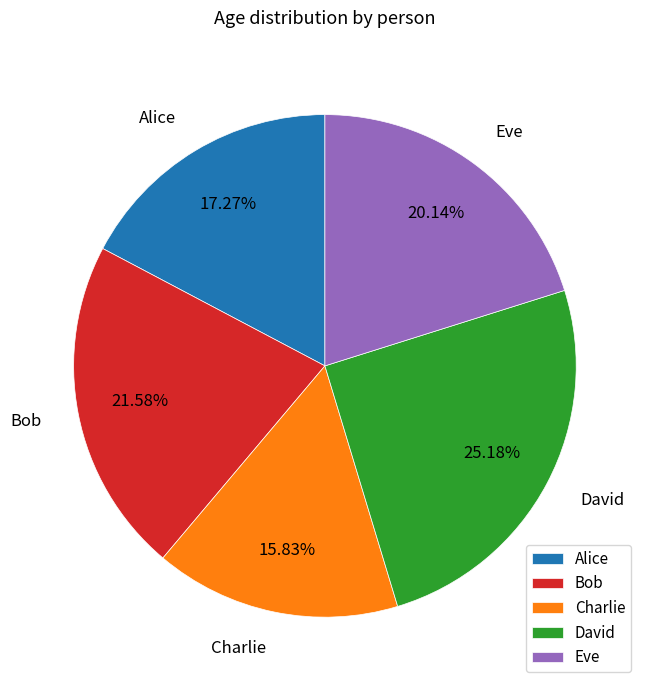

Does Charlie represent more than half of the total?

No